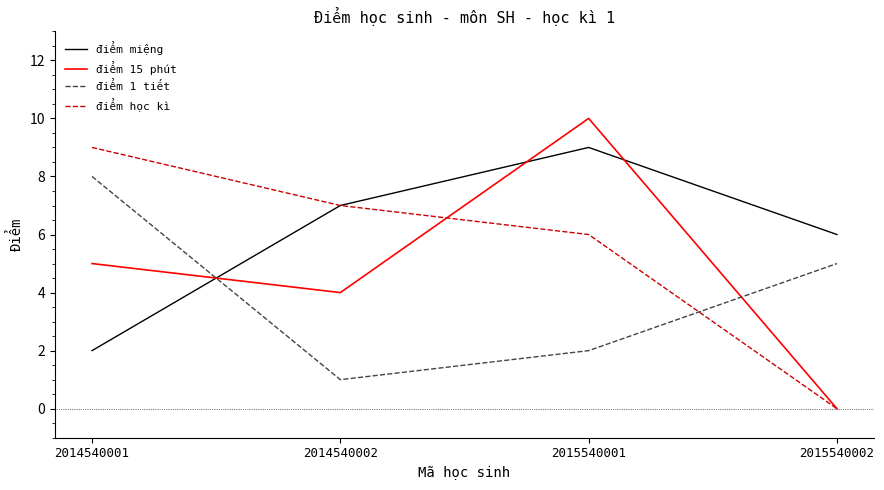

What is the maximum value shown in the chart?

10